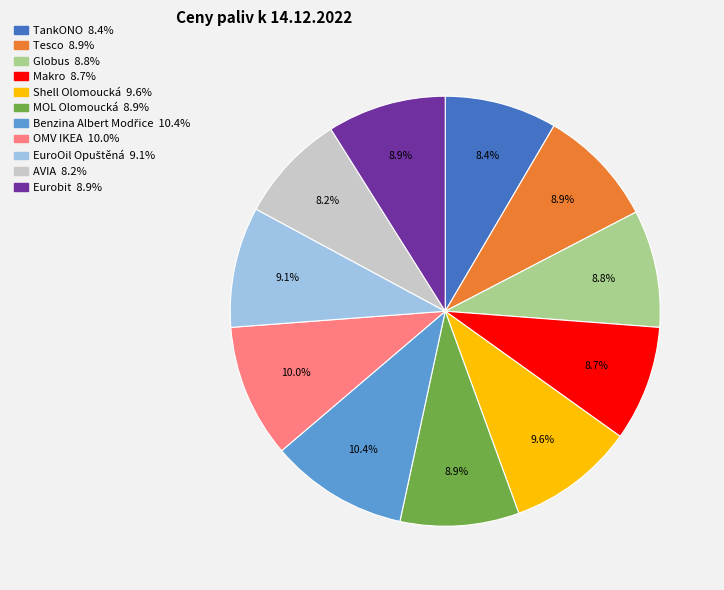

Is there a majority slice in this chart?

No